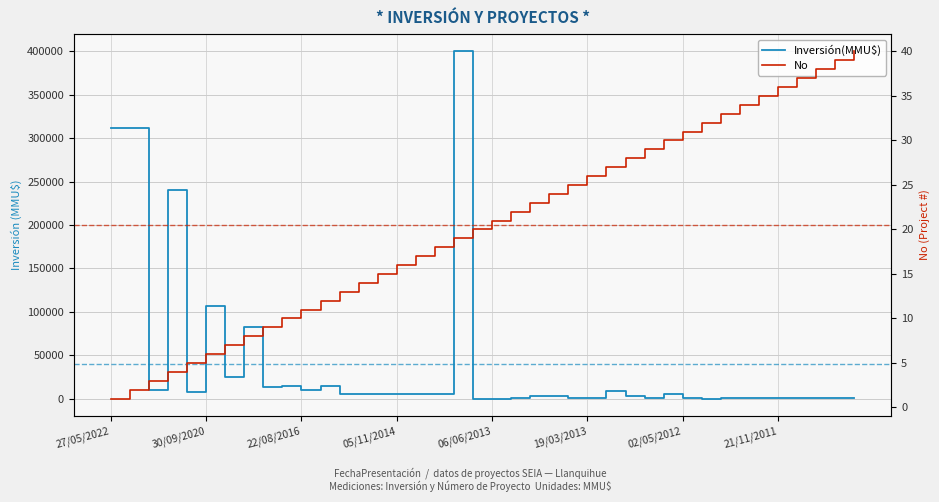

Which has a higher value, 25 or 37?

37